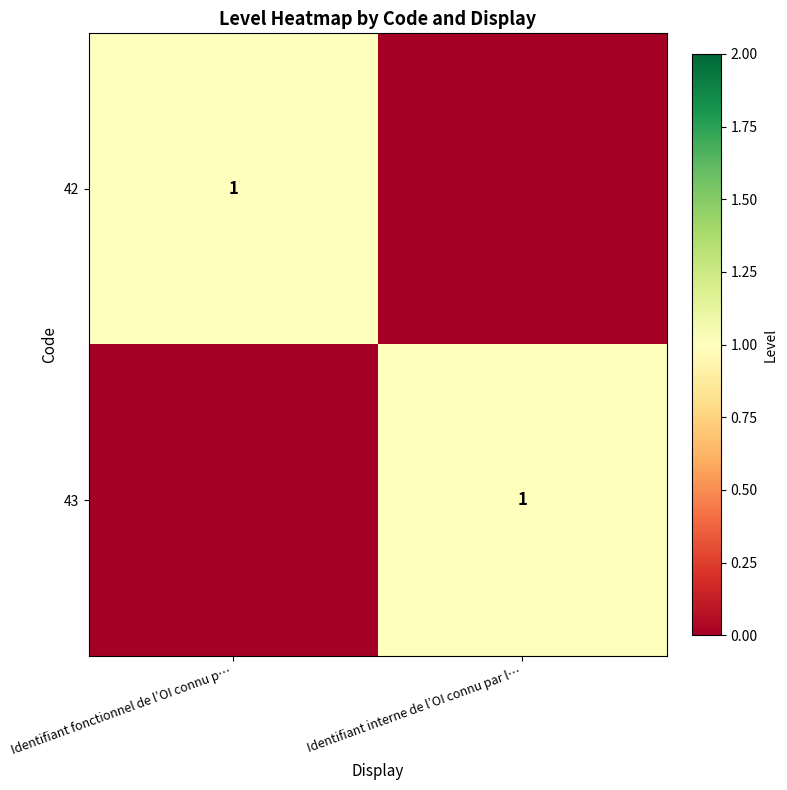

True or false: 42 has a value of 2 at Identifiant fonctionnel de l’OI connu p….

False